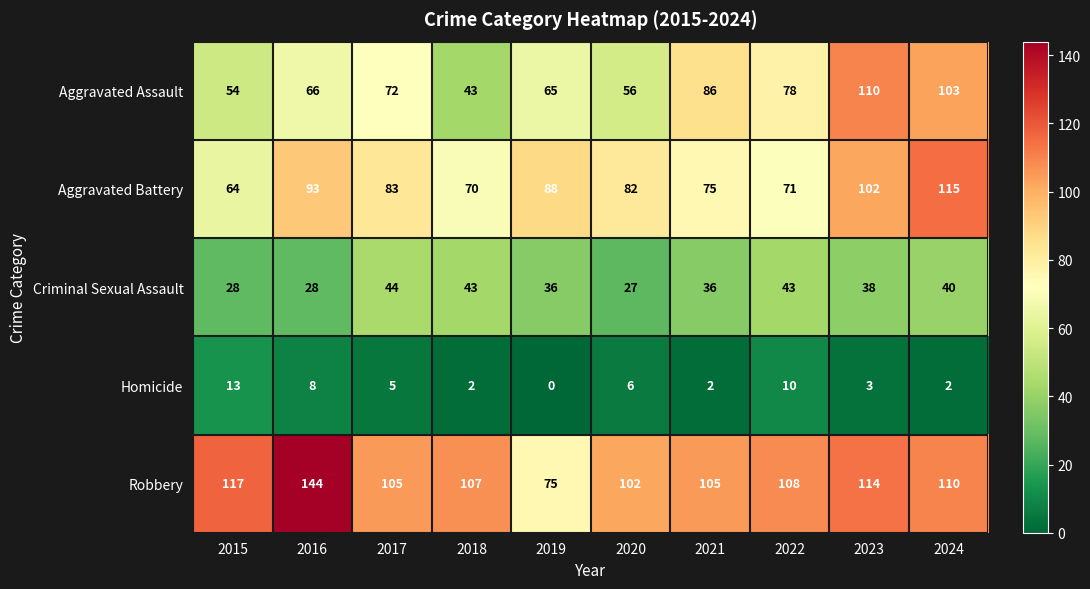

True or false: Criminal Sexual Assault has a value of 53 at 2023.

False